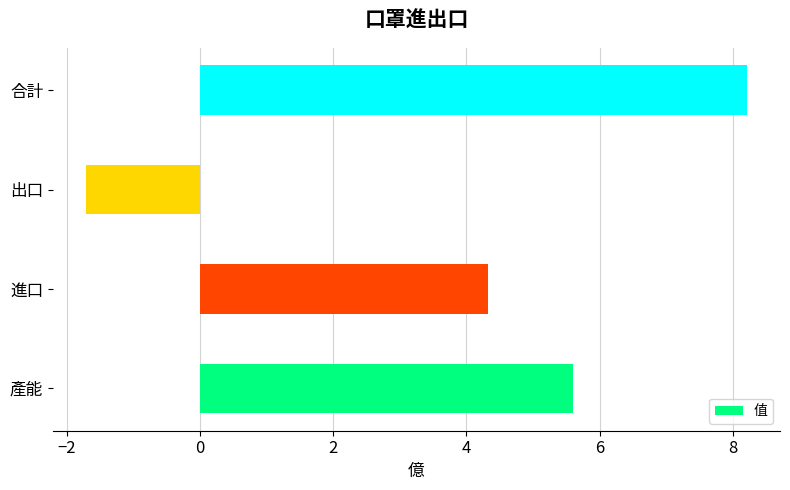

How many data points are above 5?

2